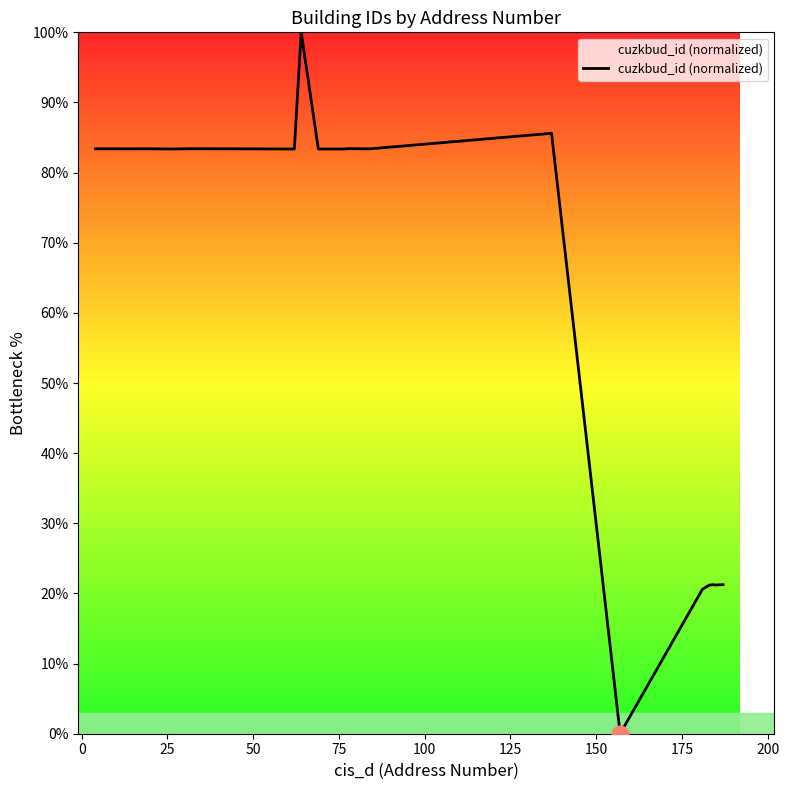

What is the difference between the maximum and minimum values?

100.0